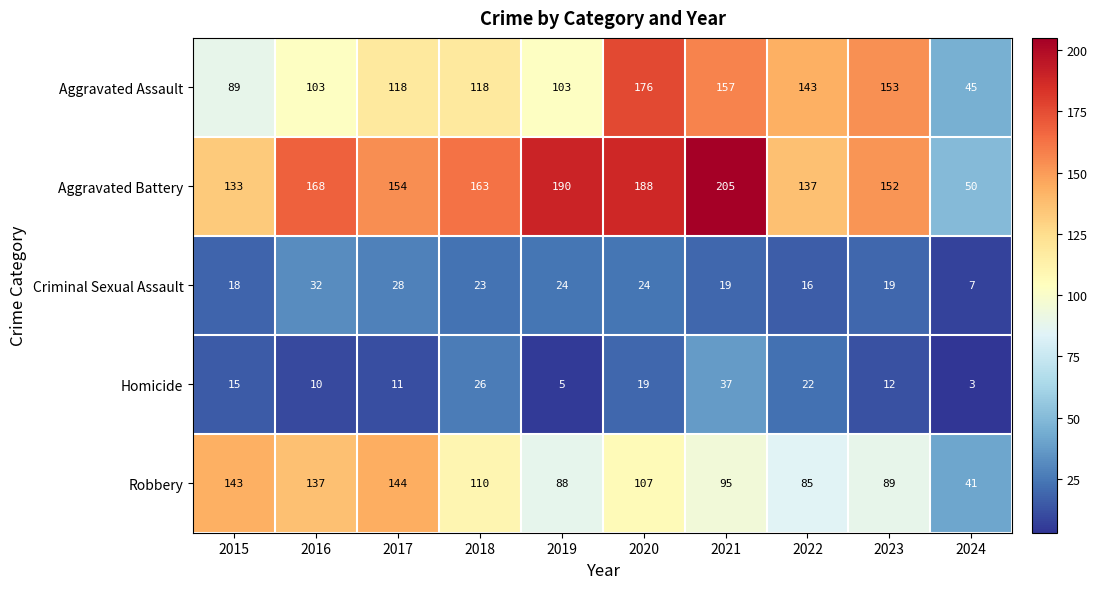

At how many categories does at least one series exceed 18?

10